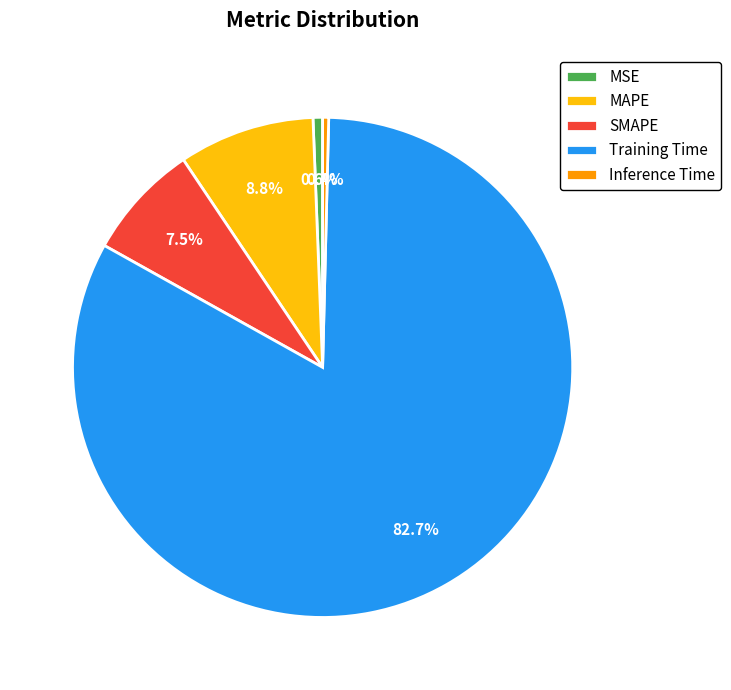

Which slice is the largest?

Training Time